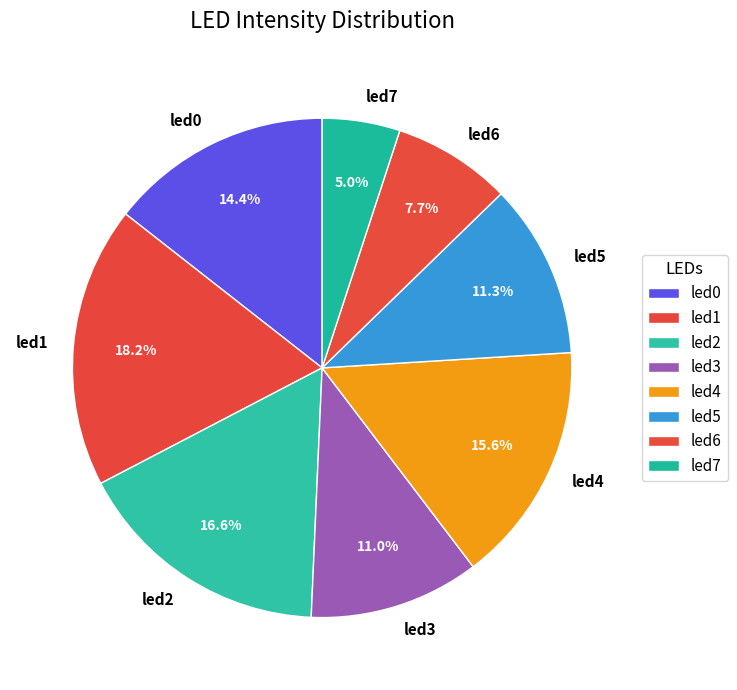

Does led6 account for over 50% of the chart?

No